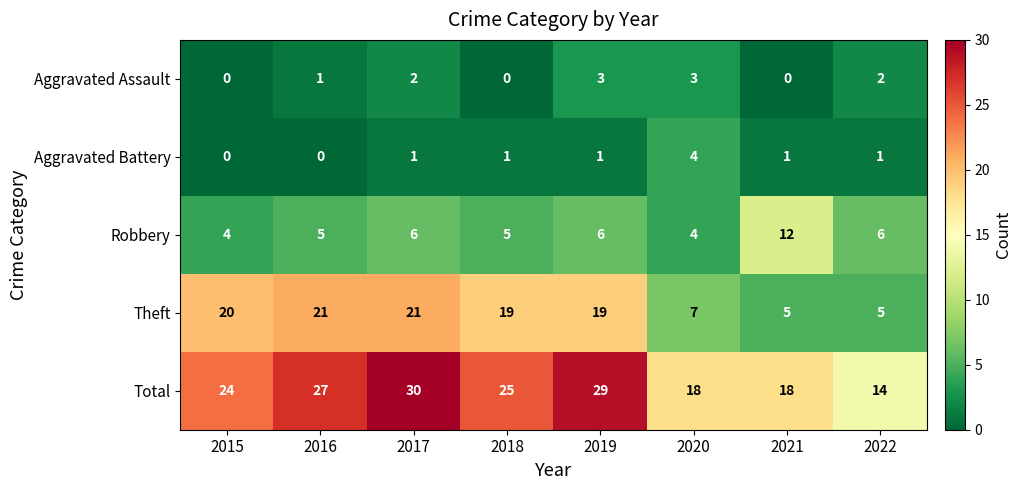

What is the sum of all Aggravated Battery values?

9